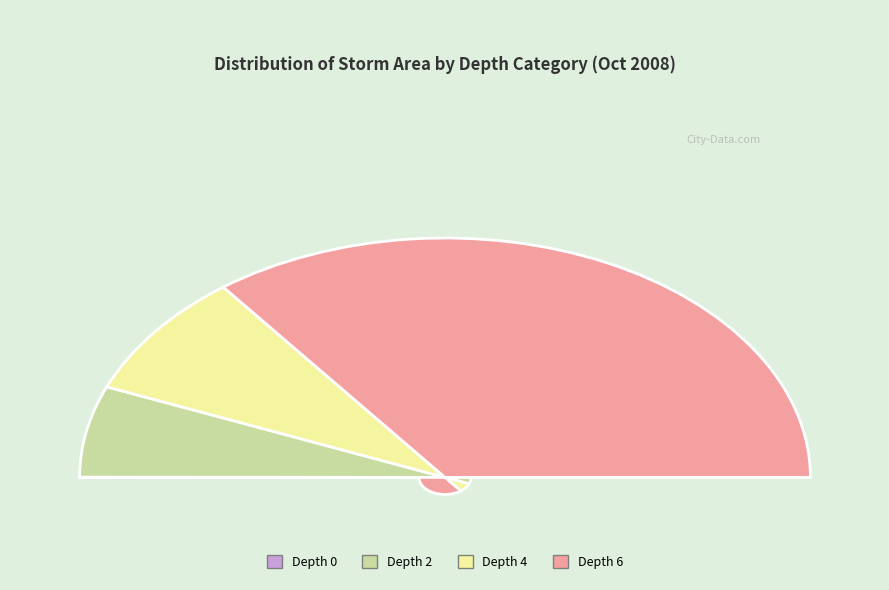

True or false: 3 accounts for 11% of the total.

False